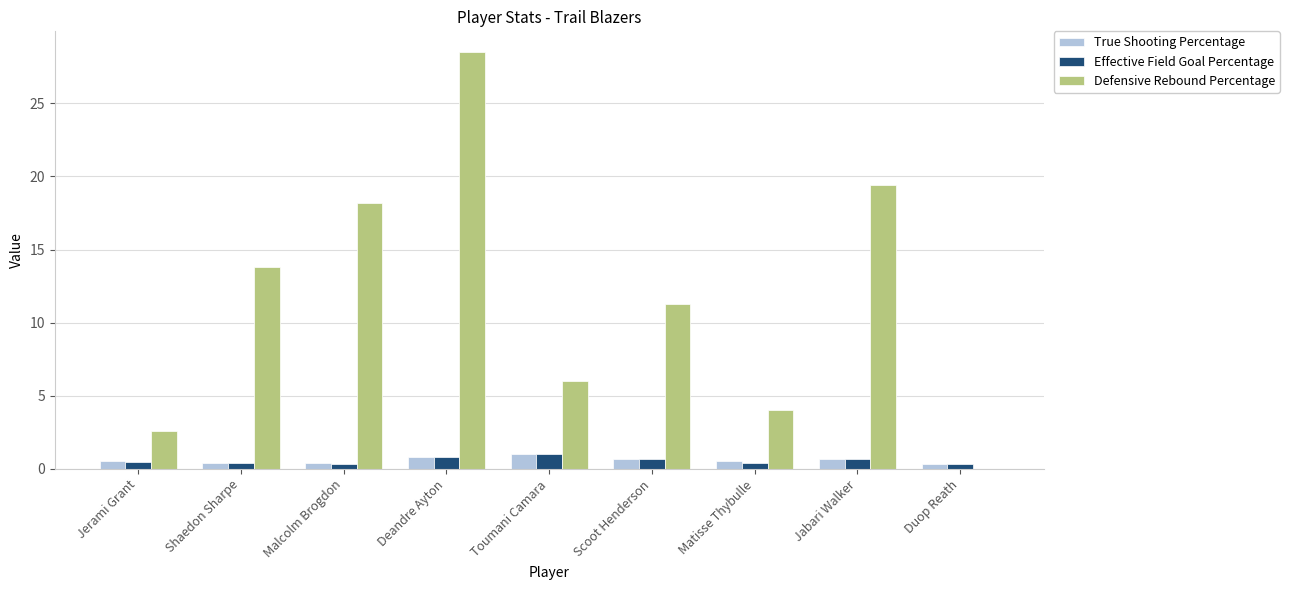

At which label does Defensive Rebound Percentage first exceed 11?

Shaedon Sharpe